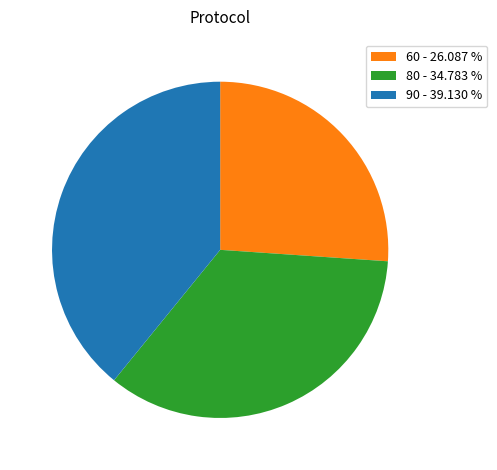

Which has a higher value, 90 - 39.130 % or 80 - 34.783 %?

90 - 39.130 %